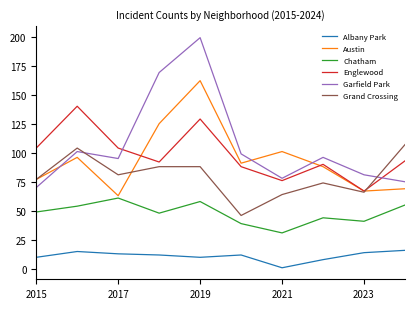

Which series has the largest range (max minus min)?

Garfield Park